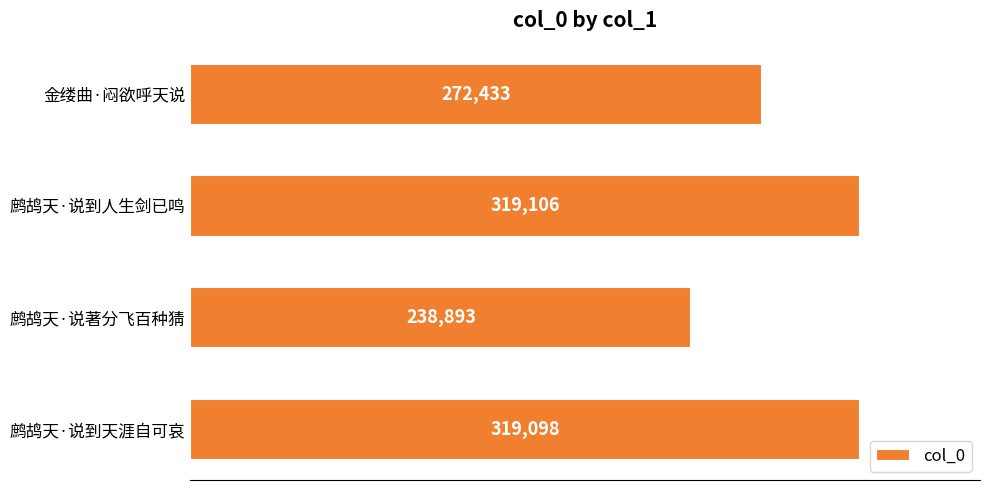

Is it true that the value at 鹧鸪天·说到人生剑已鸣 is 162750?

False